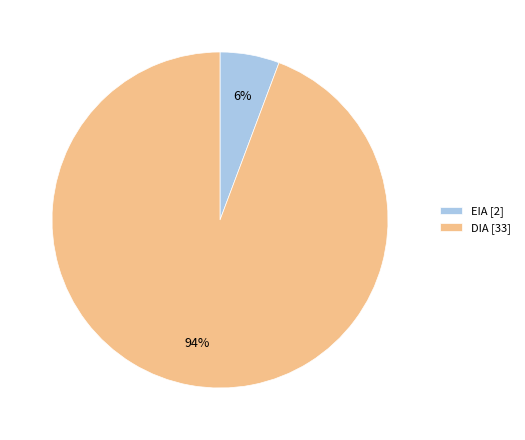

To the nearest percent, what is the combined percentage of DIA and EIA?

100%